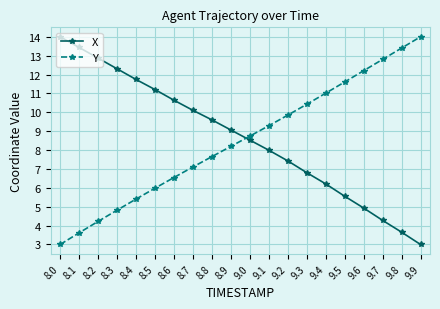

True or false: Y and X cross at least once.

True